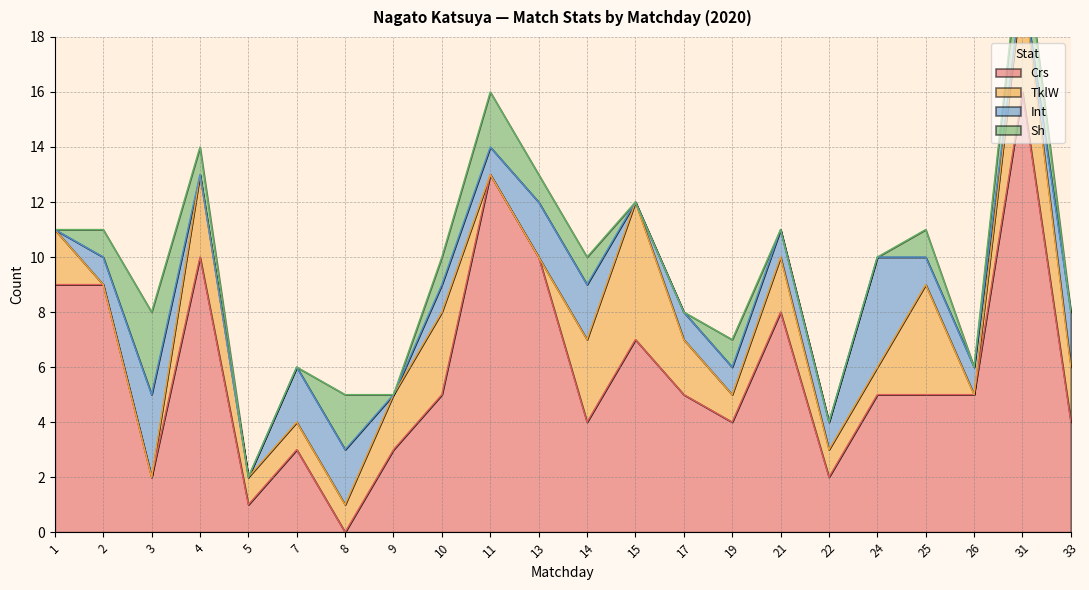

Rank the series at 3 from lowest to highest value.

TklW, Crs, Int, Sh